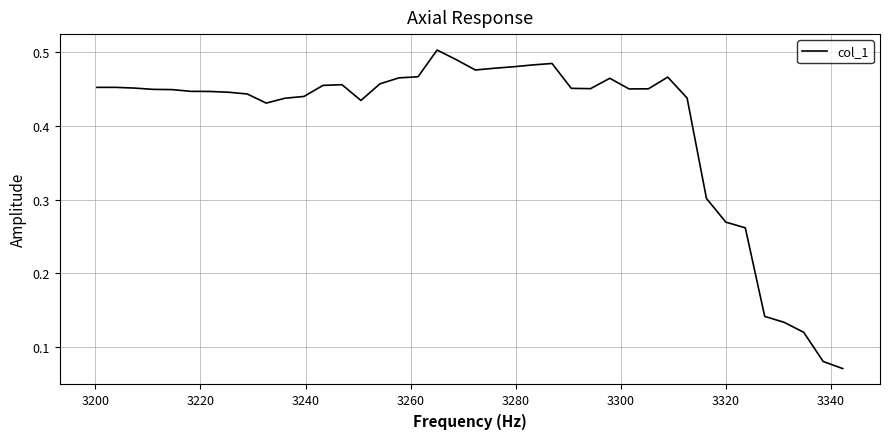

How many lines are shown in the chart?

1